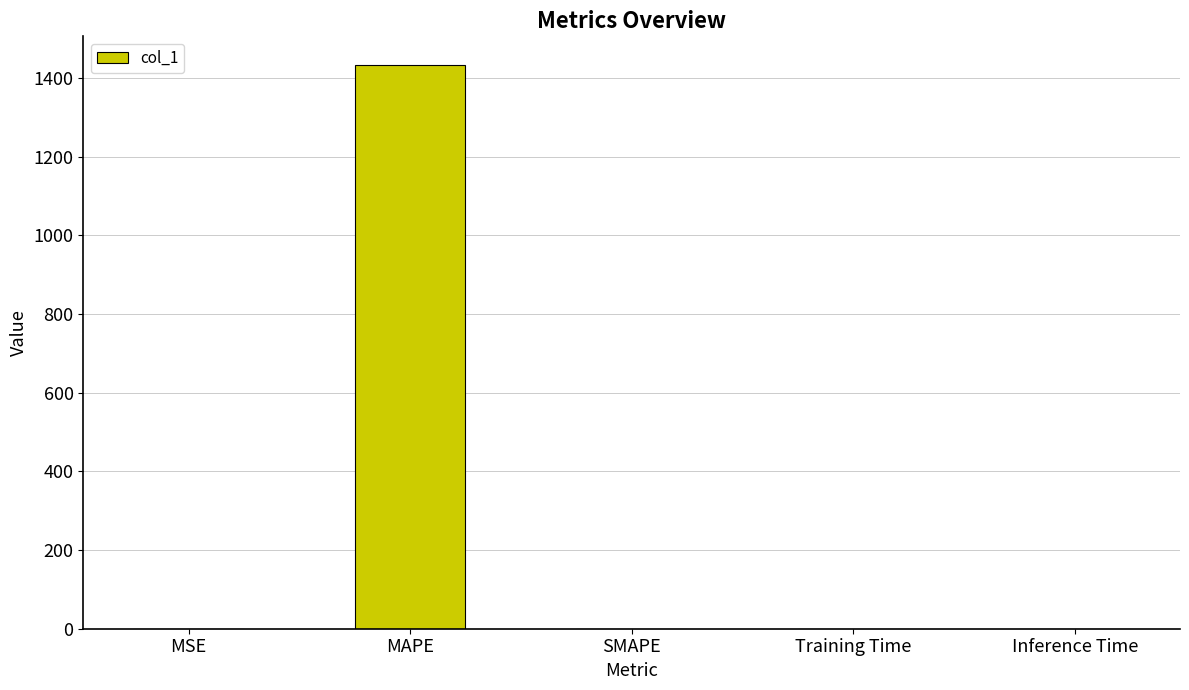

Which label corresponds to the largest value in the chart?

MAPE